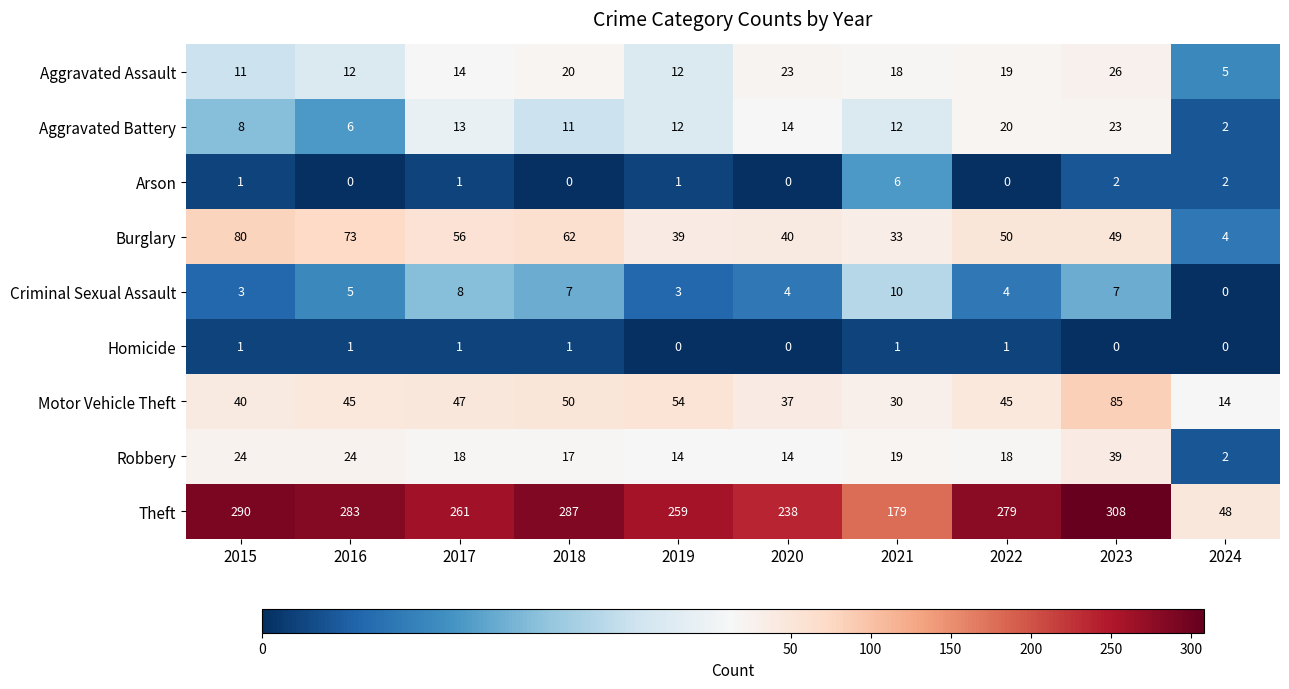

Is it true that Aggravated Battery equals 8 at 2015?

True